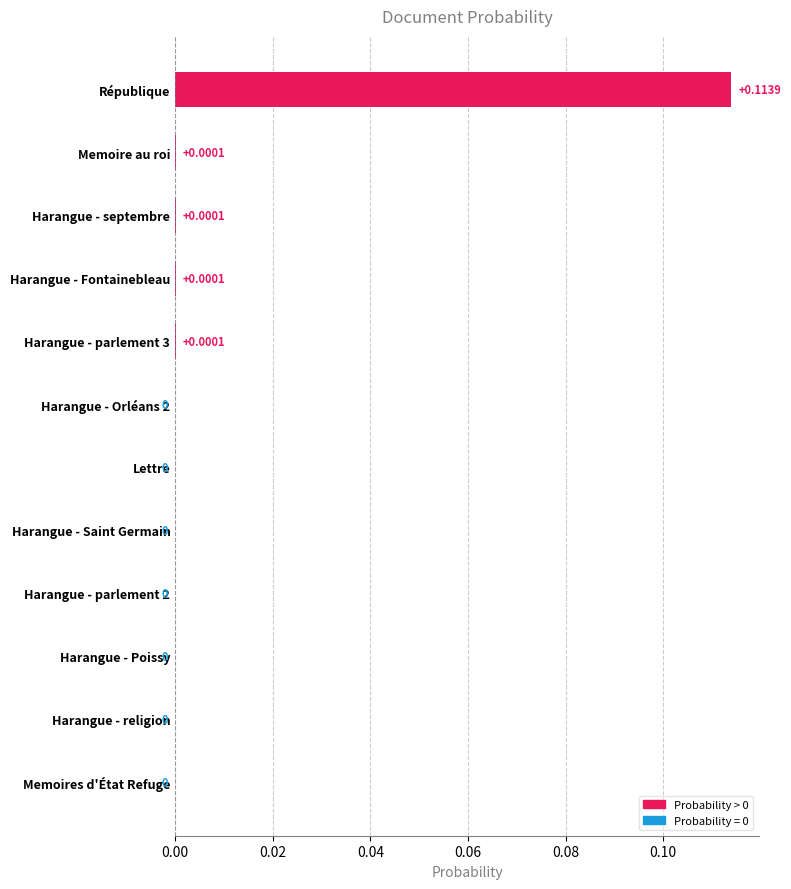

Between Harangue - religion and Memoire au roi, which is larger?

Memoire au roi